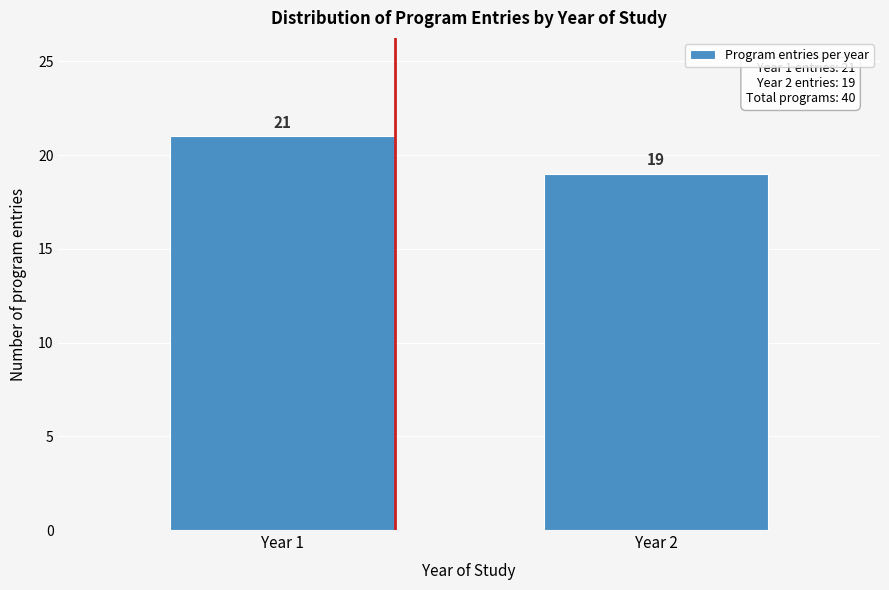

Reading left to right, list all the values displayed in this chart.

21	19